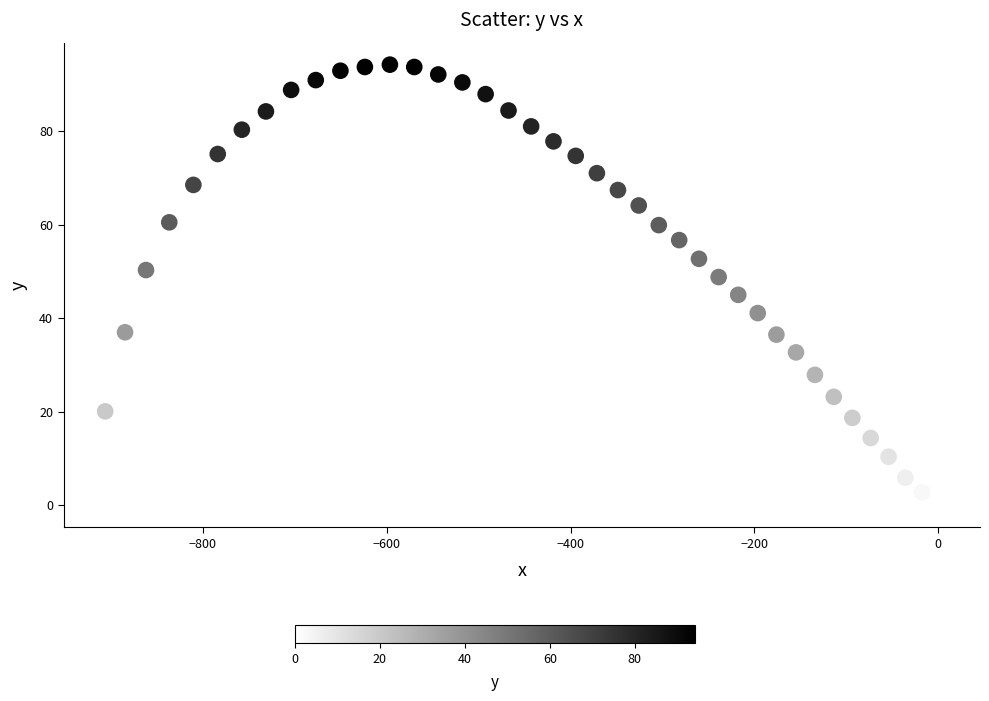

What is the range of Y values (max minus min)?

94.2